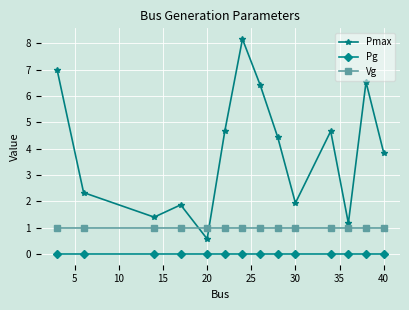

Which series has the largest total across all categories?

Pmax